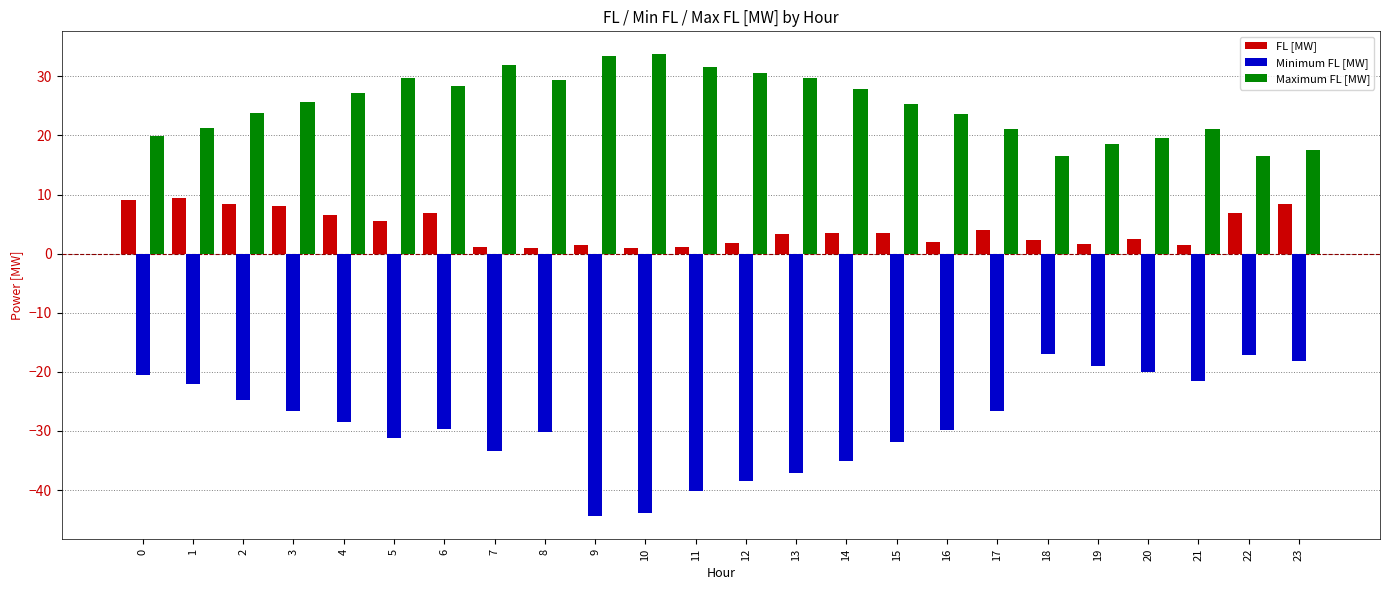

The value of Maximum FL [MW] at 6 is 28.4. True or false?

True